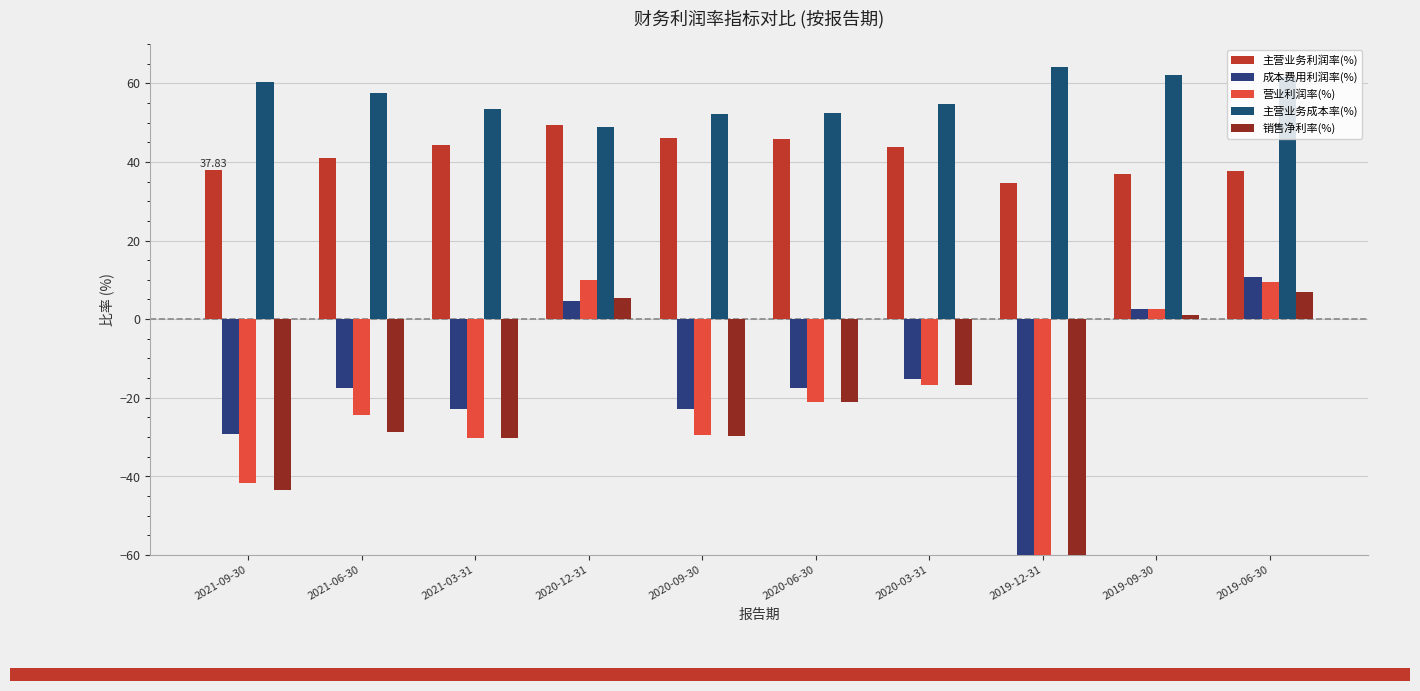

How many values in the 主营业务成本率(%) series exceed 57?

5